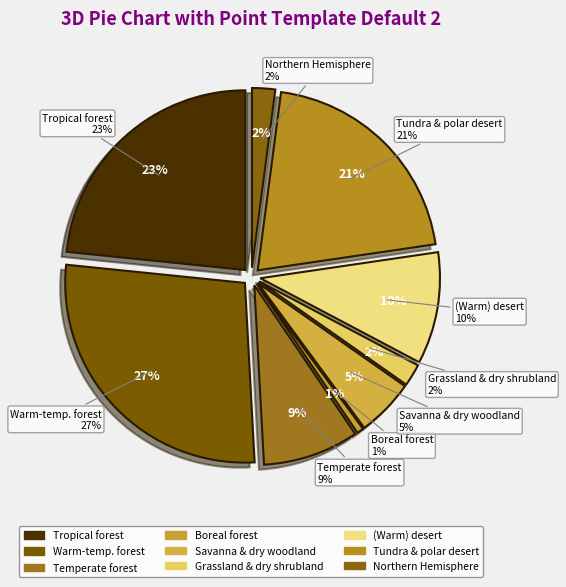

To the nearest percent, what is the difference between the Boreal forest and Temperate forest slice percentages?

8%